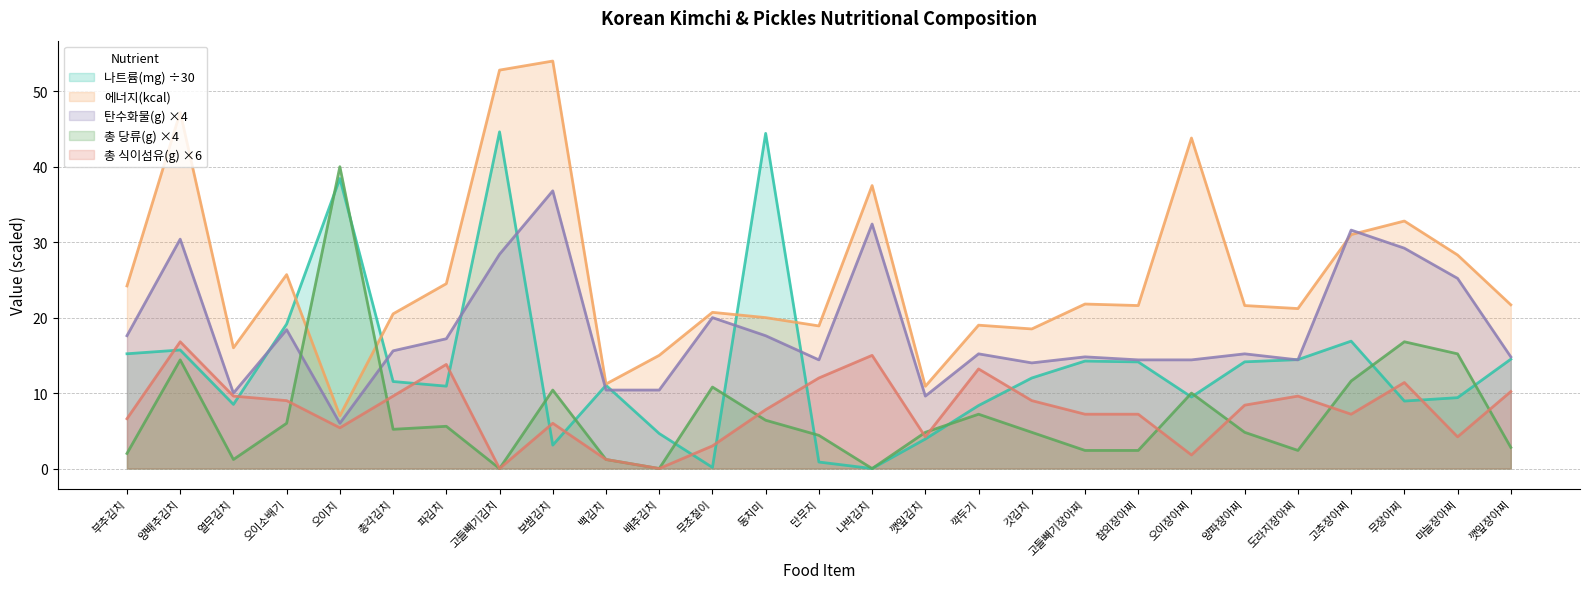

At which label is 총 식이섬유(g) closest to 8?

동치미